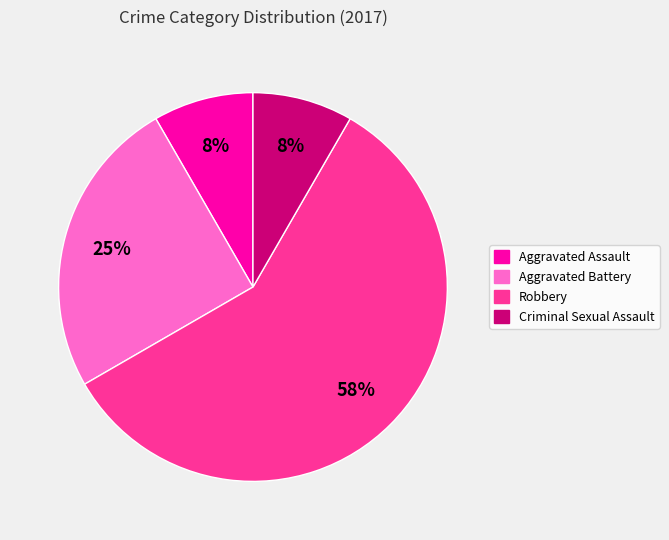

To the nearest percent, what portion does Aggravated Assault represent?

8%